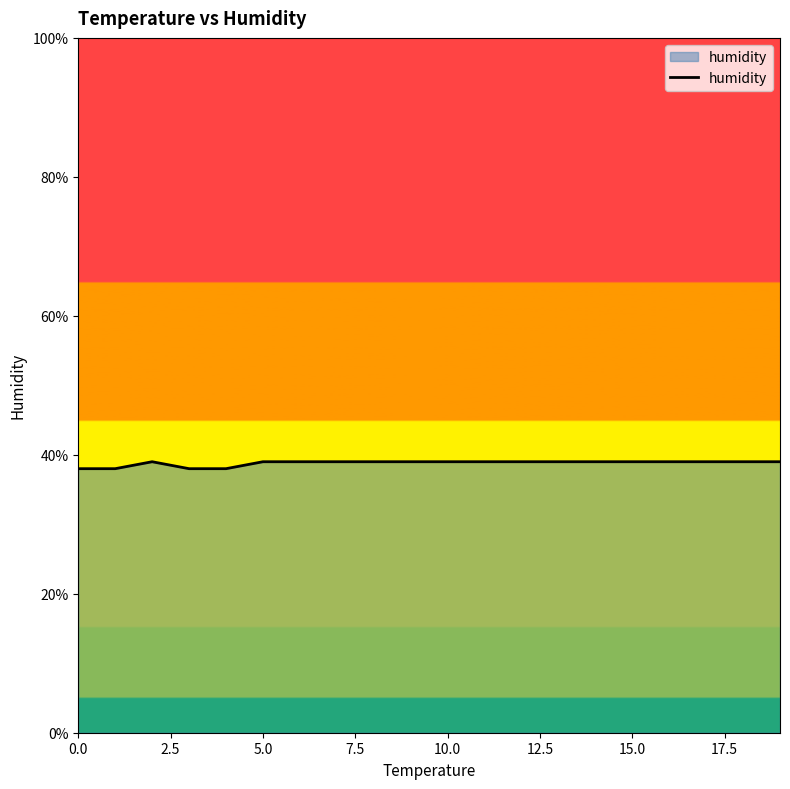

Reading left to right, transcribe all the data shown in this chart.

38	38	39	38	38	39	39	39	39	39	39	39	39	39	39	39	39	39	39	39